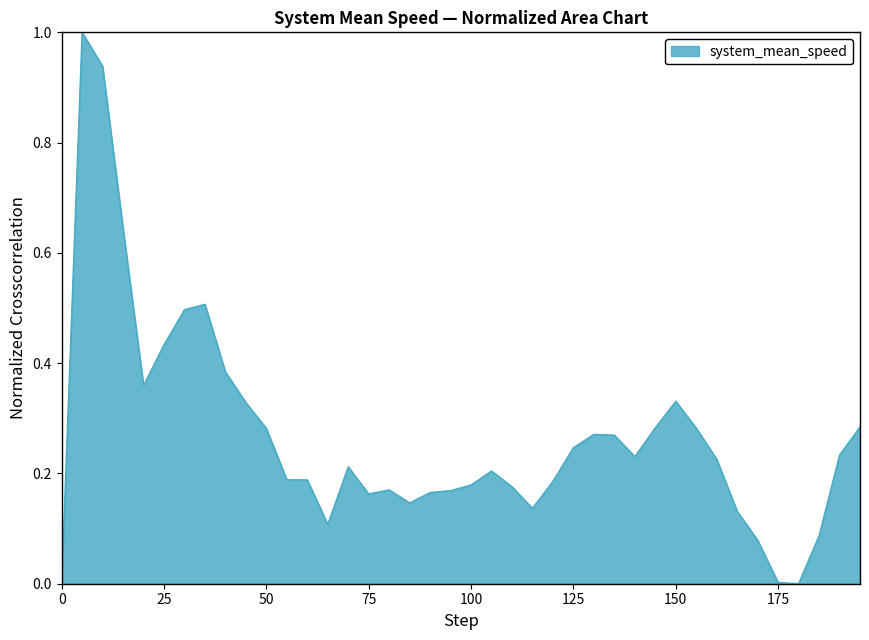

What is the difference between the maximum and minimum values?

1.0